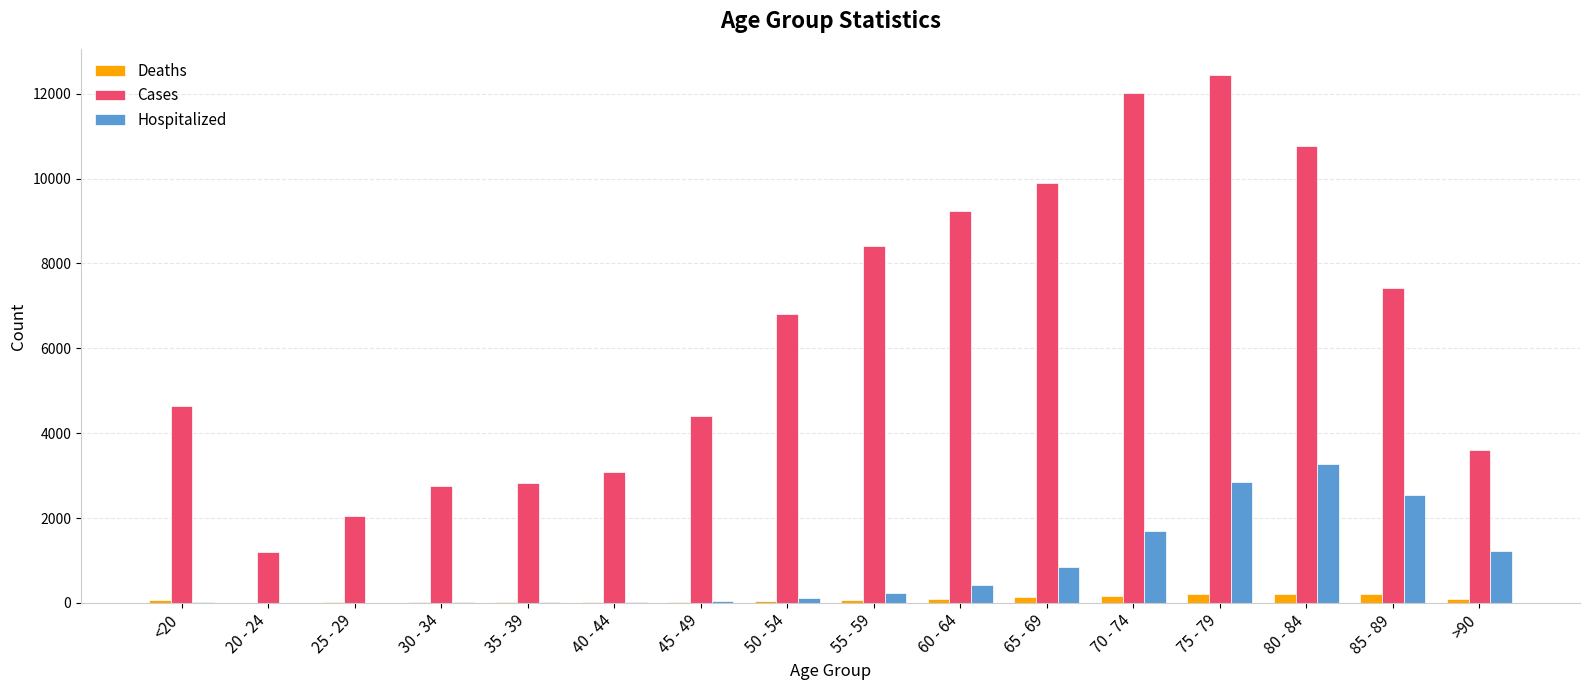

What is the sum of all Deaths values?

1383